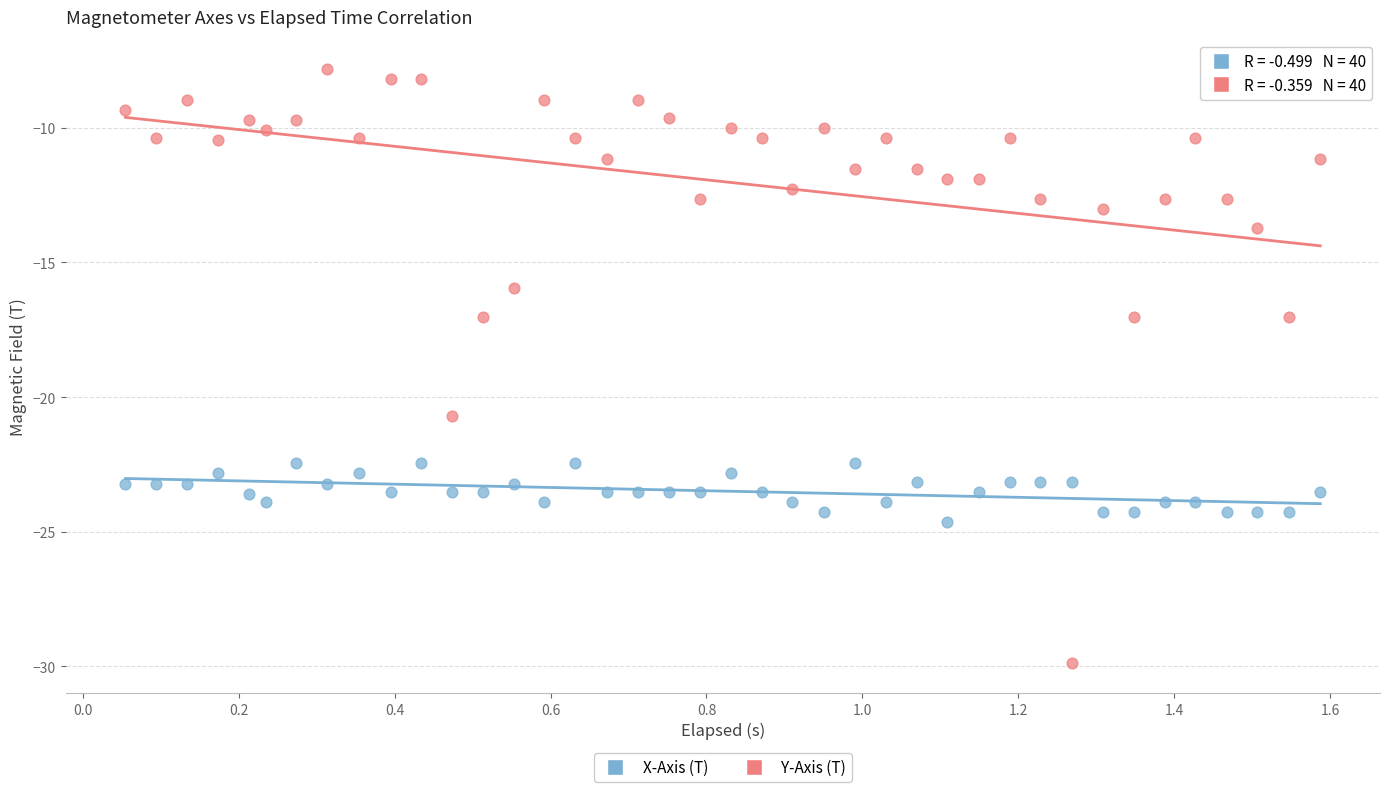

Across all data points, what is the range of Y values (max minus min)?

22.1